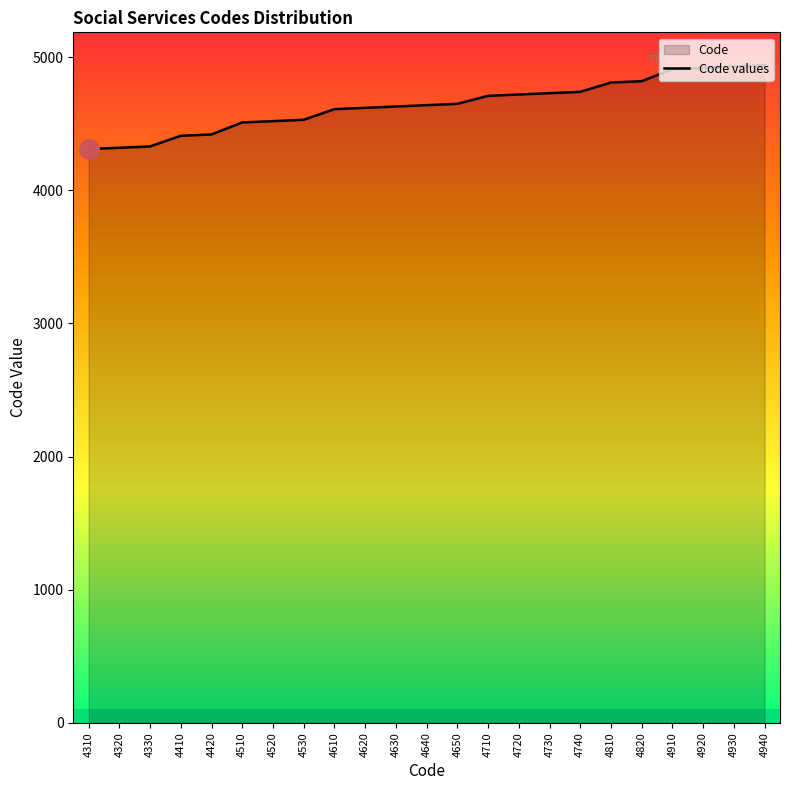

What is the greatest value displayed?

4940